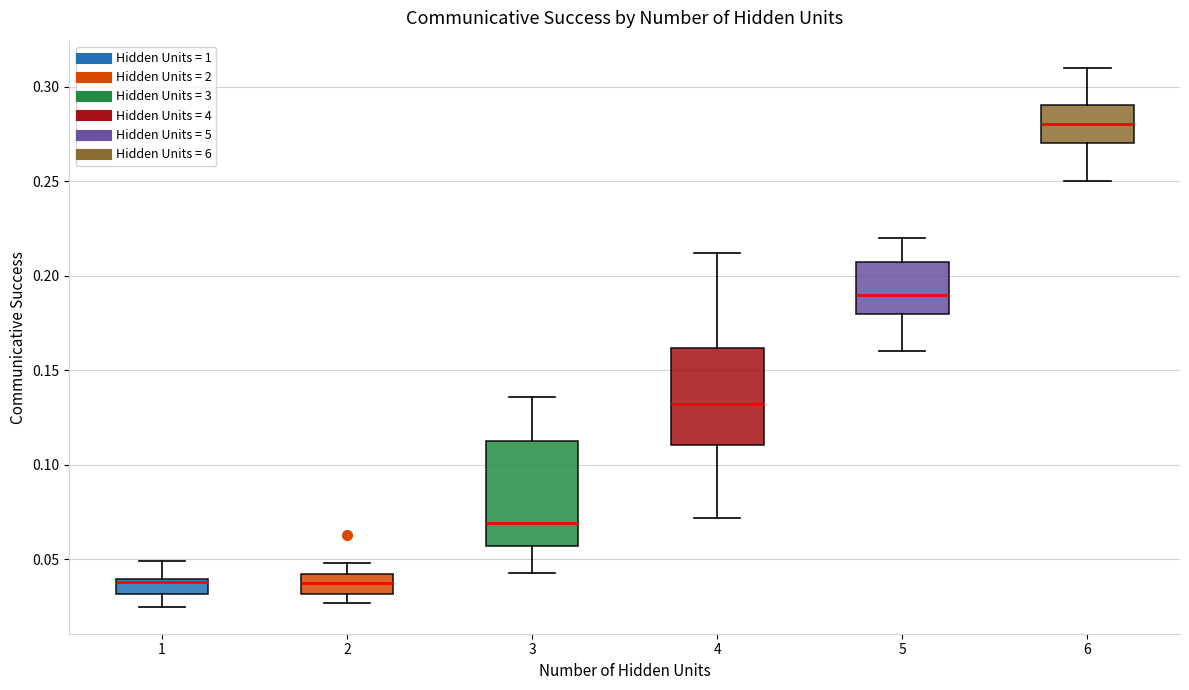

Which box's median line is the highest?

6